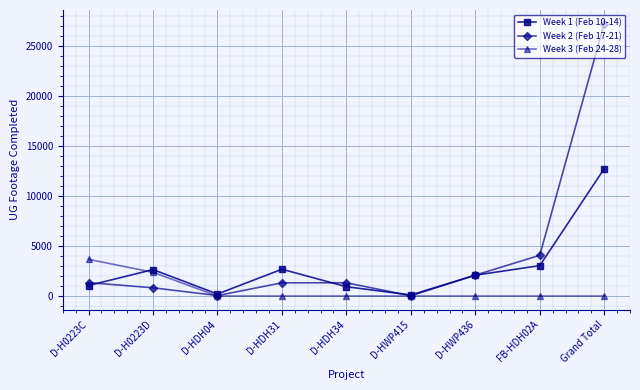

What is the maximum value shown in the chart?

27211